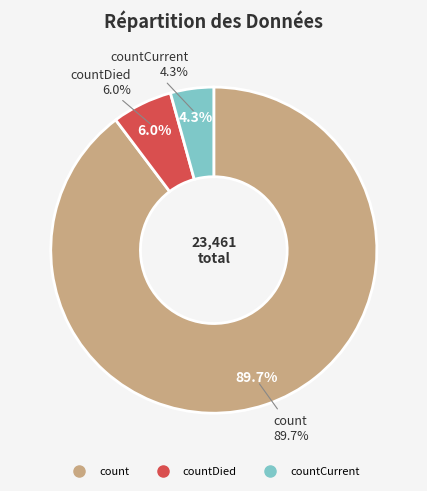

Which category has the smallest portion of the pie?

countCurrent